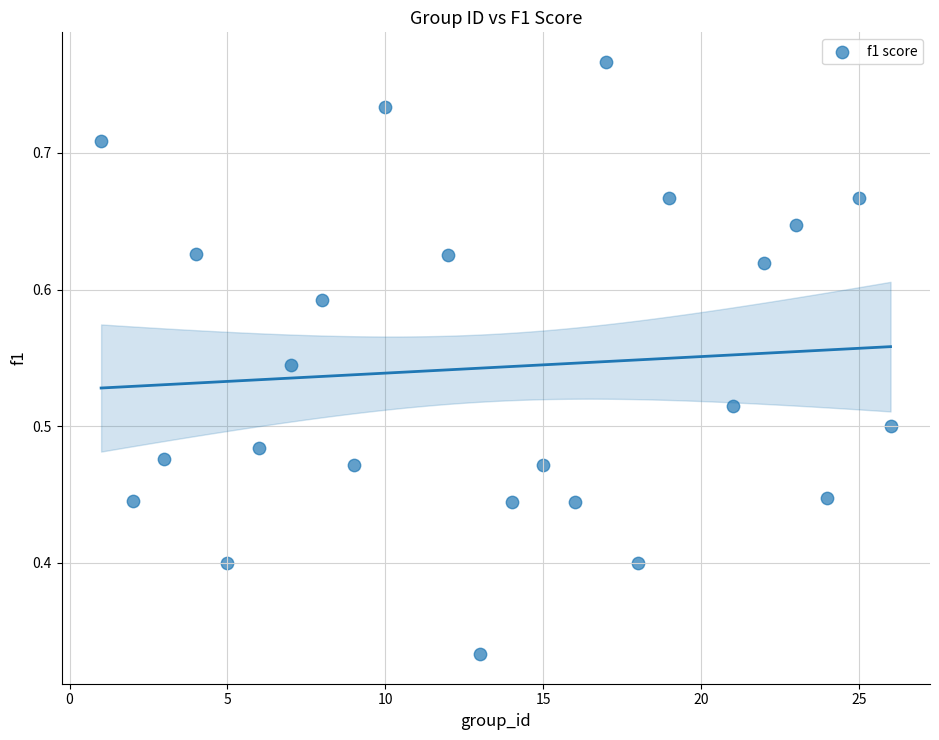

What is the range of X values (max minus min)?

25.0